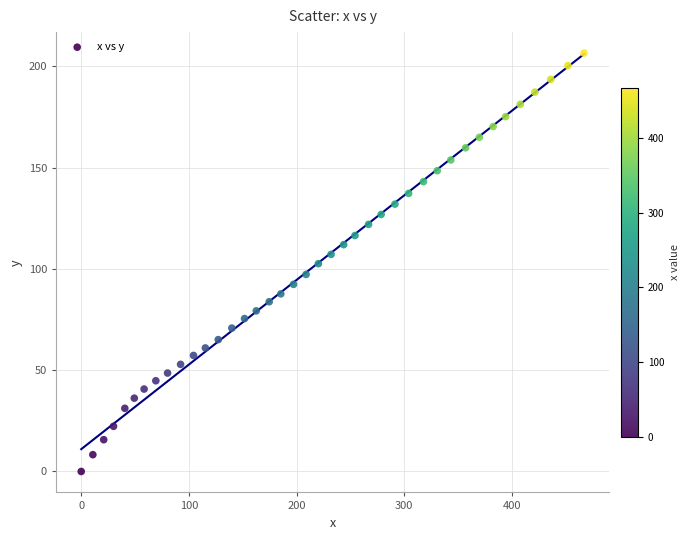

What is the range of X values (max minus min)?

467.0